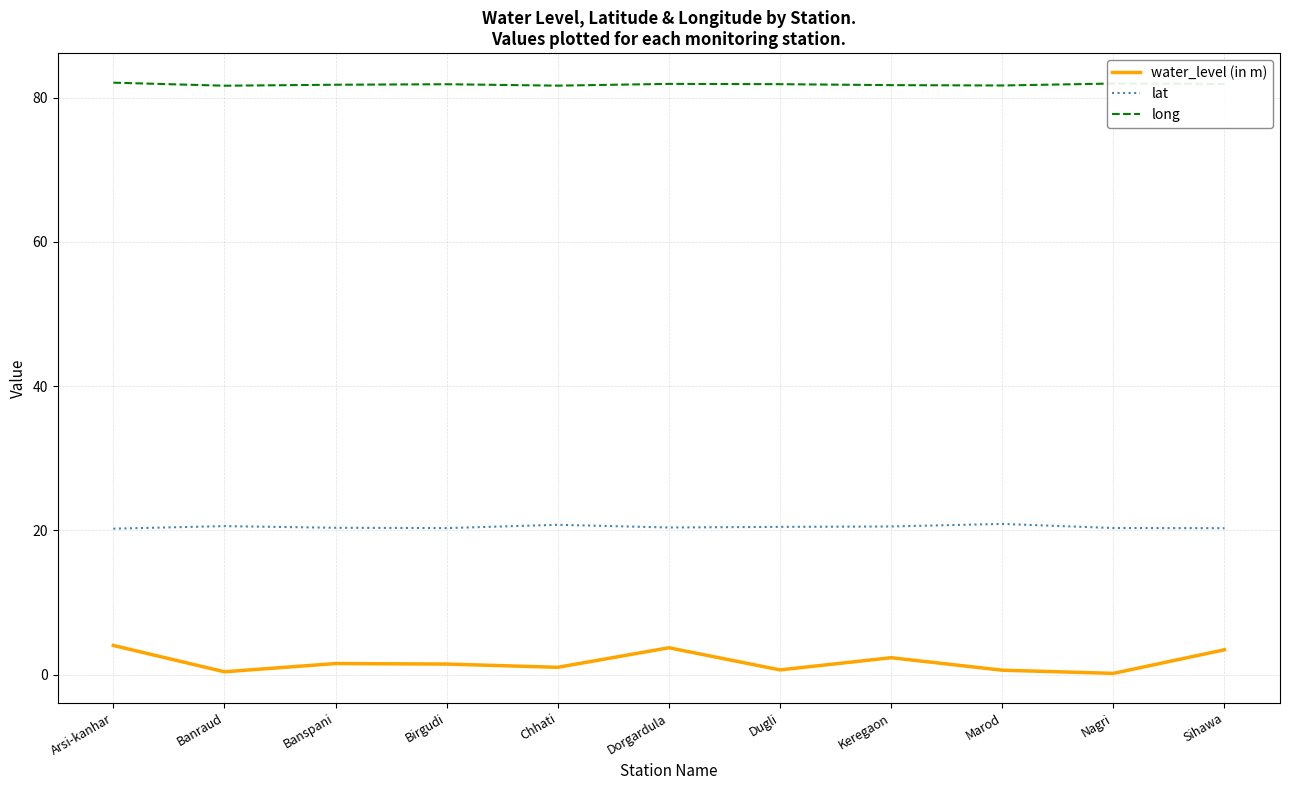

True or false: water_level (in m) and lat cross at least once.

False